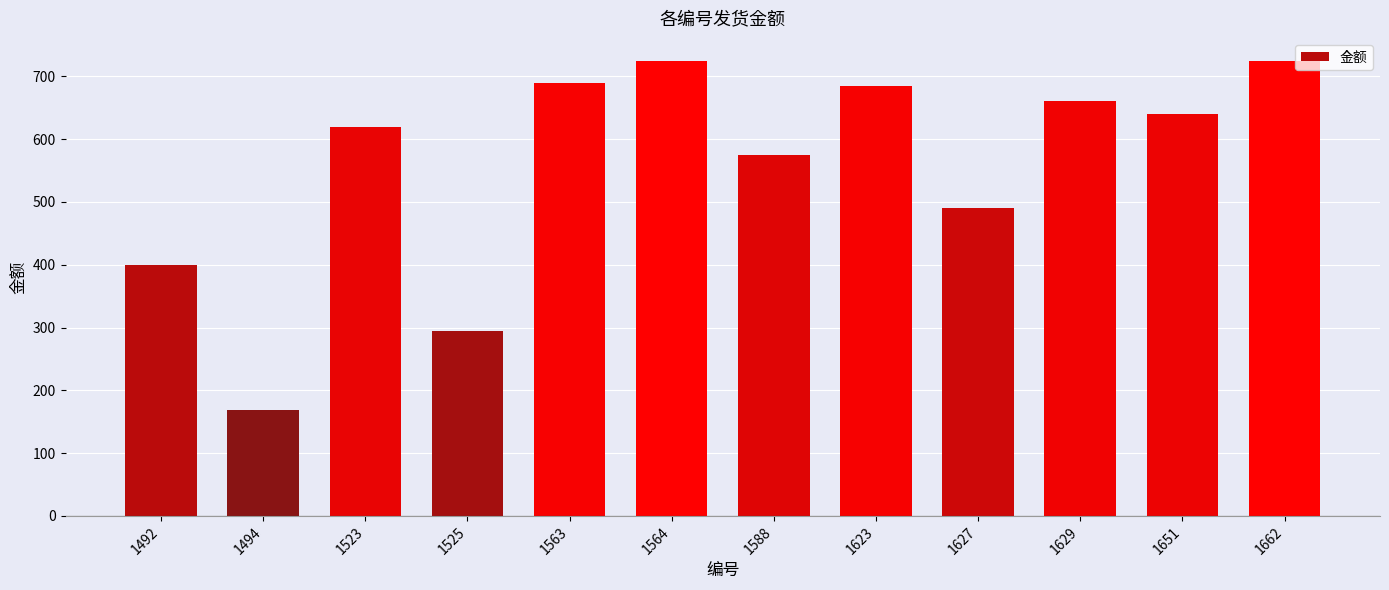

What is the change in value from 1492 to 1629?

+261